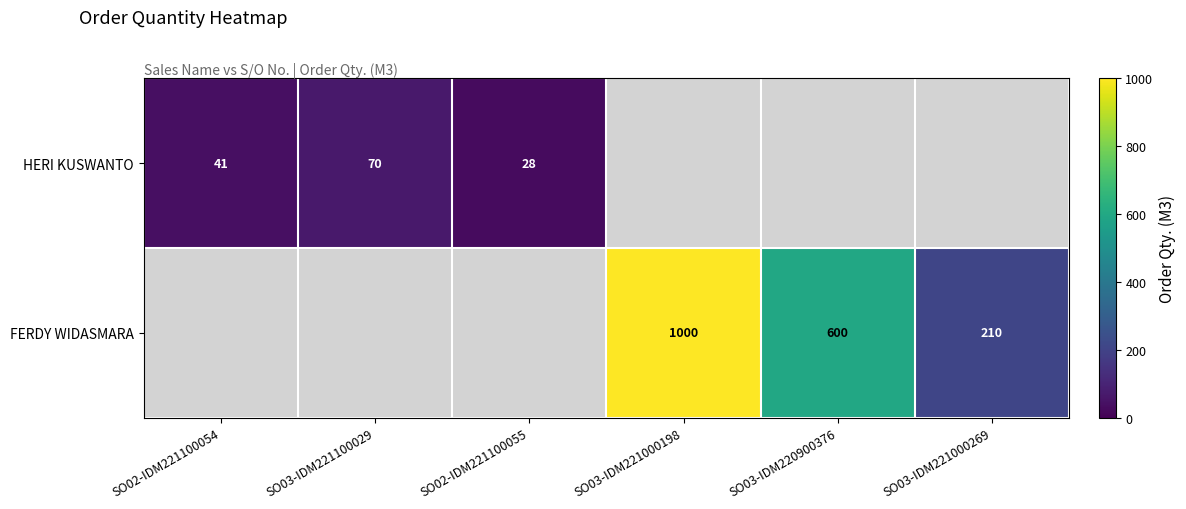

Is it true that FERDY WIDASMARA equals 210 at SO03-IDM221000269?

True